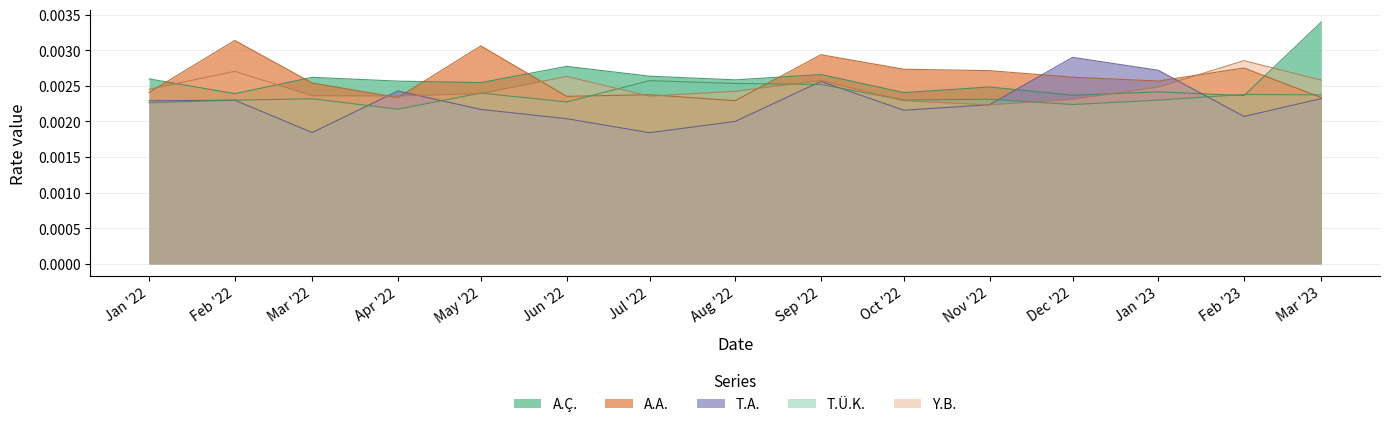

At which category is the sum across all series the highest?

Sep '22